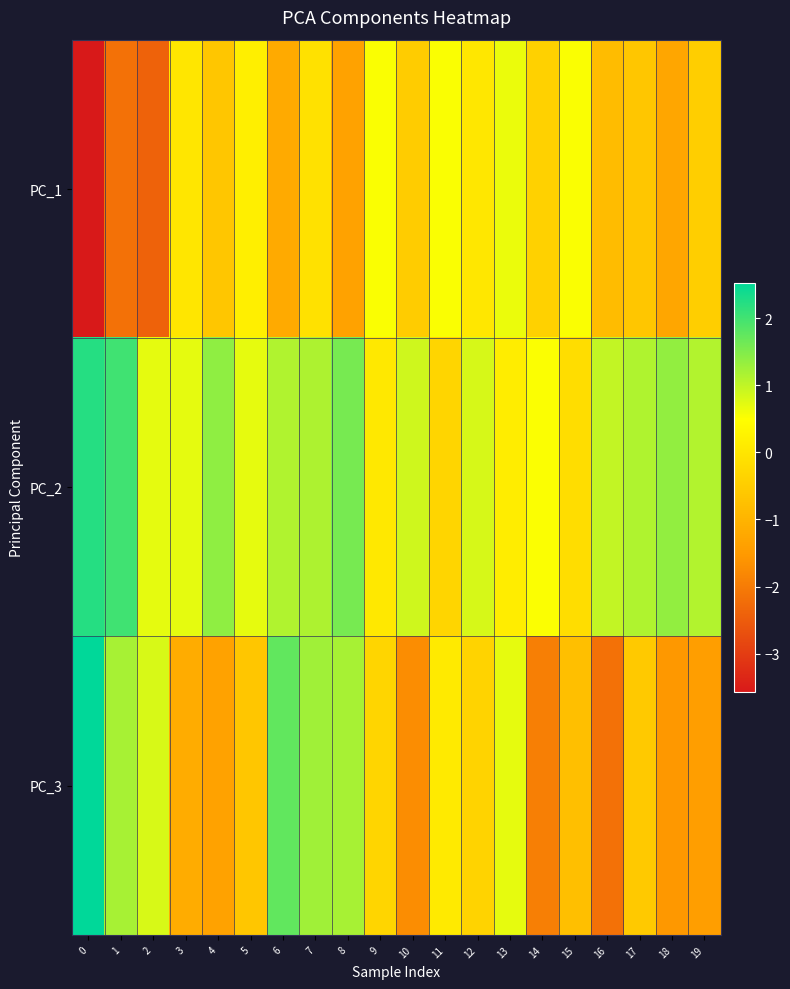

Reading left to right, list all the values displayed in this chart.

PC_1: 0=-3.6	1=-2.2	2=-2.4	3=0.0	4=-0.6	5=0.2	6=-1.2	7=-0.1	8=-1.4	9=0.5	10=-0.5	11=0.5	12=0.0	13=0.7	14=-0.4	15=0.5	16=-0.8	17=-0.6	18=-1.3	19=-0.5
PC_2: 0=2.2	1=2.0	2=0.7	3=0.7	4=1.4	5=0.7	6=1.1	7=1.1	8=1.6	9=0.0	10=0.9	11=-0.3	12=0.8	13=0.1	14=0.5	15=-0.2	16=1.0	17=1.1	18=1.4	19=1.1
PC_3: 0=2.5	1=1.2	2=0.8	3=-1.1	4=-1.3	5=-0.6	6=1.7	7=1.3	8=1.2	9=-0.3	10=-1.7	11=0.1	12=-0.4	13=0.7	14=-1.9	15=-0.8	16=-2.2	17=-0.6	18=-1.5	19=-1.4